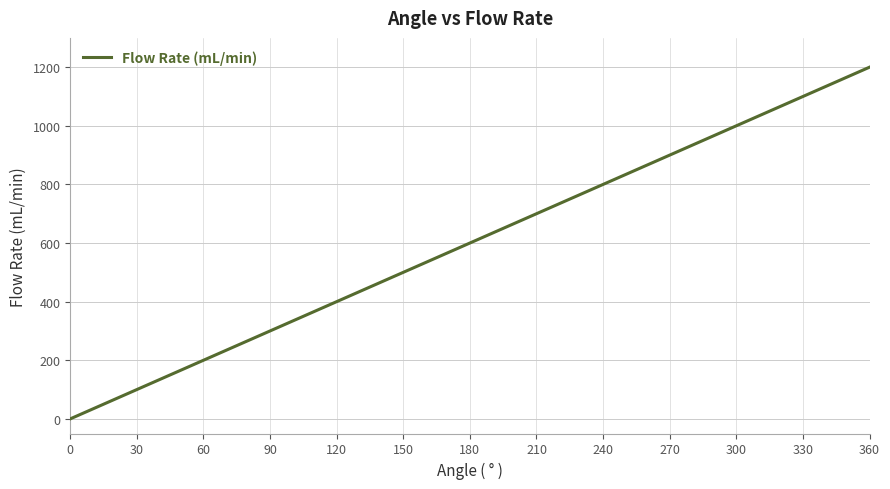

True or false: the data shows 133 at 60.

False